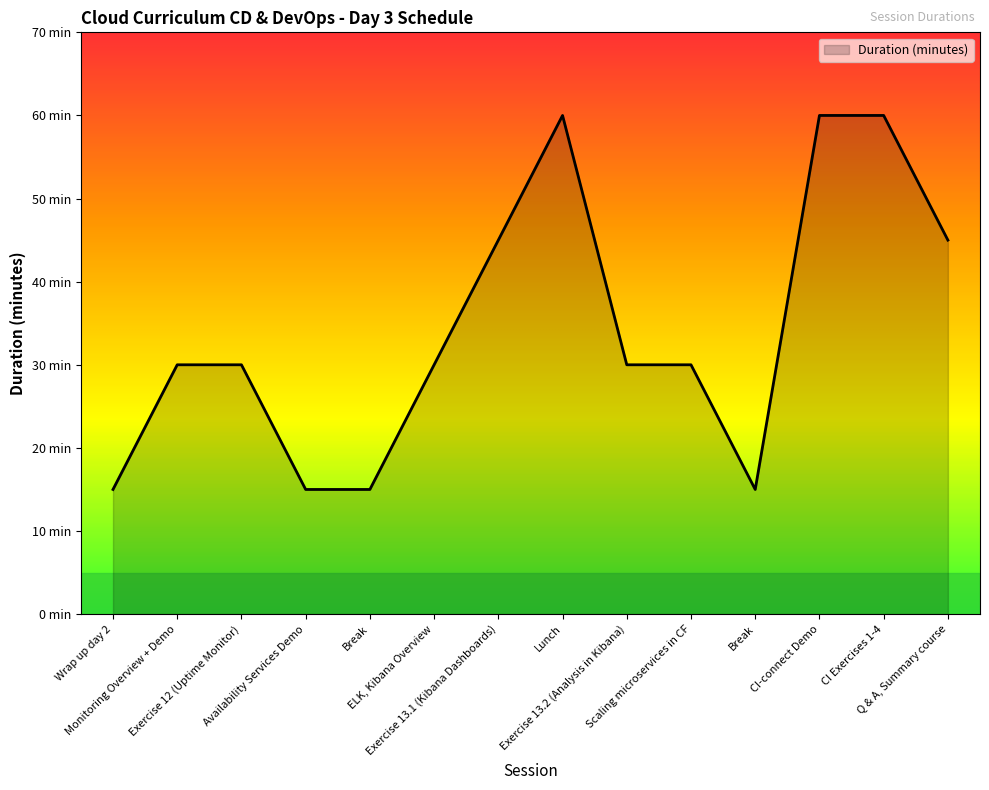

The value at Monitoring Overview + Demo is 30. True or false?

True